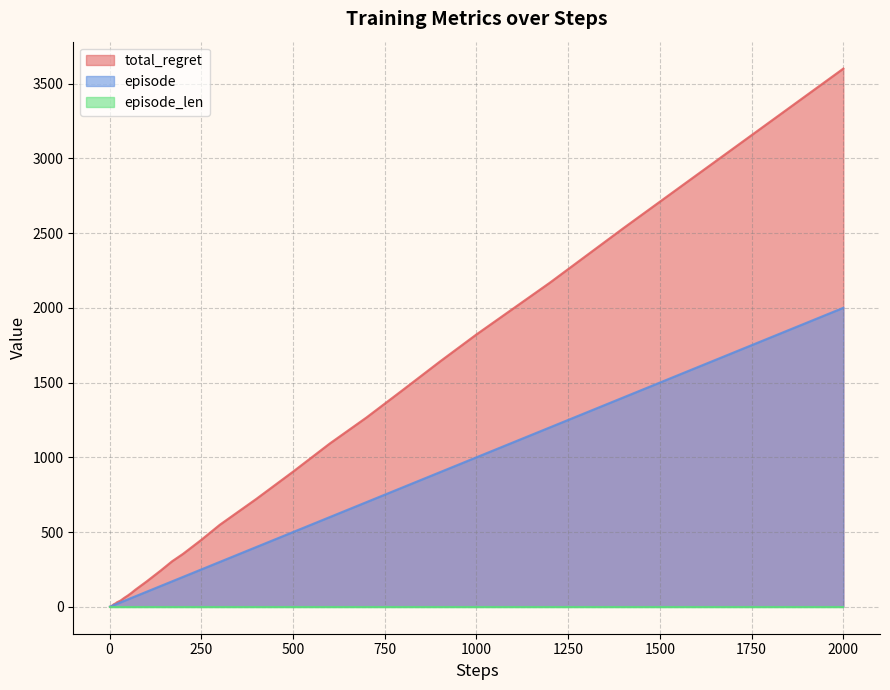

Which series has the largest total across all categories?

total_regret